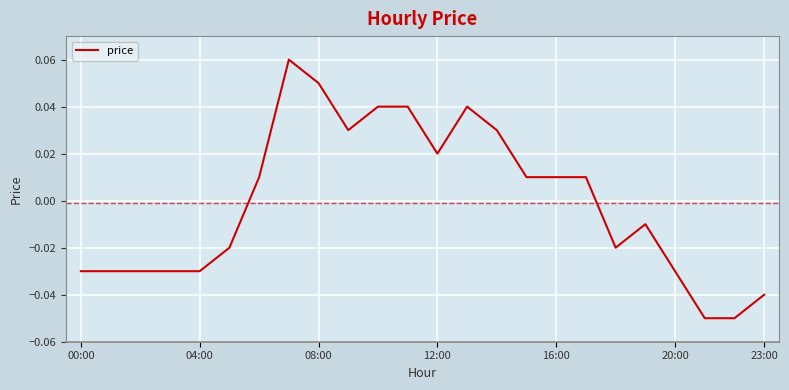

How many values exceed 0?

12